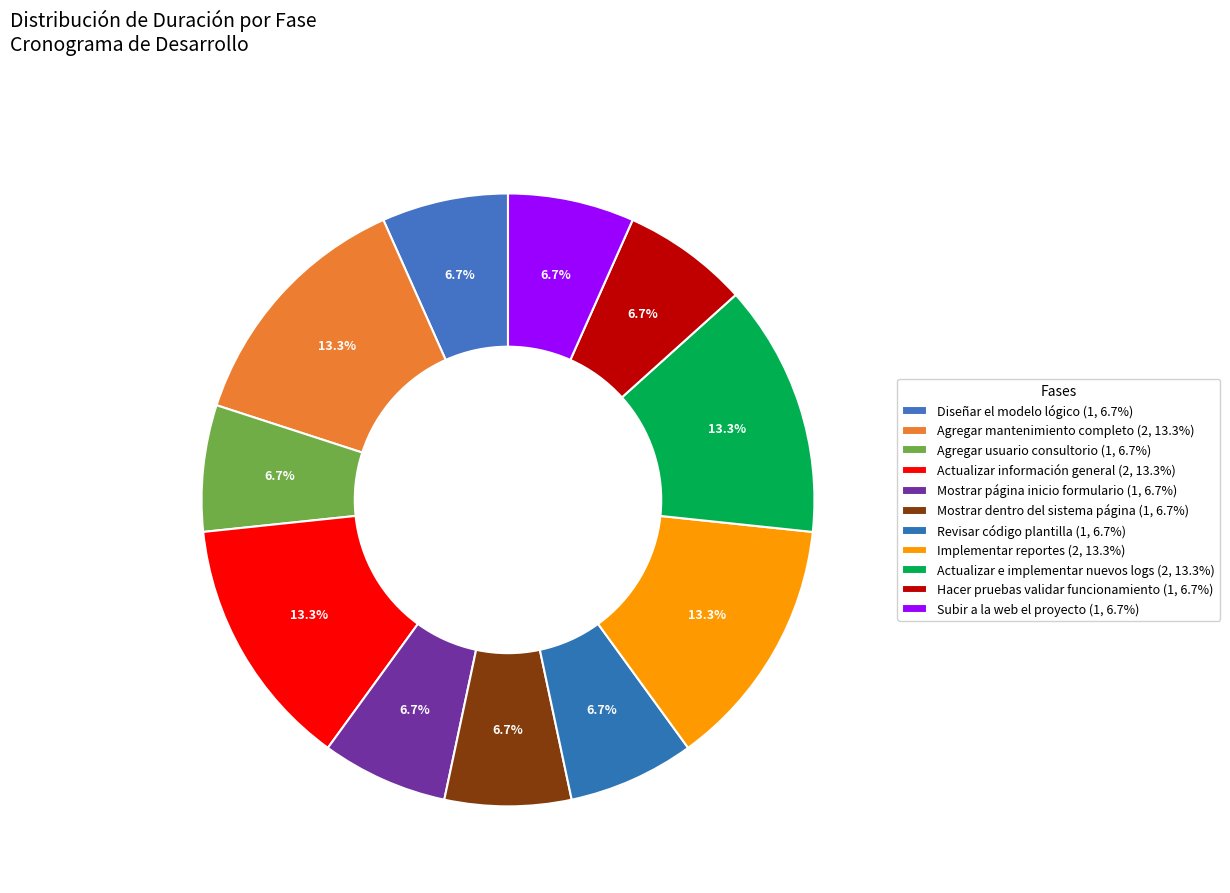

The Implementar reportes slice represents 8% of the pie. True or false?

False